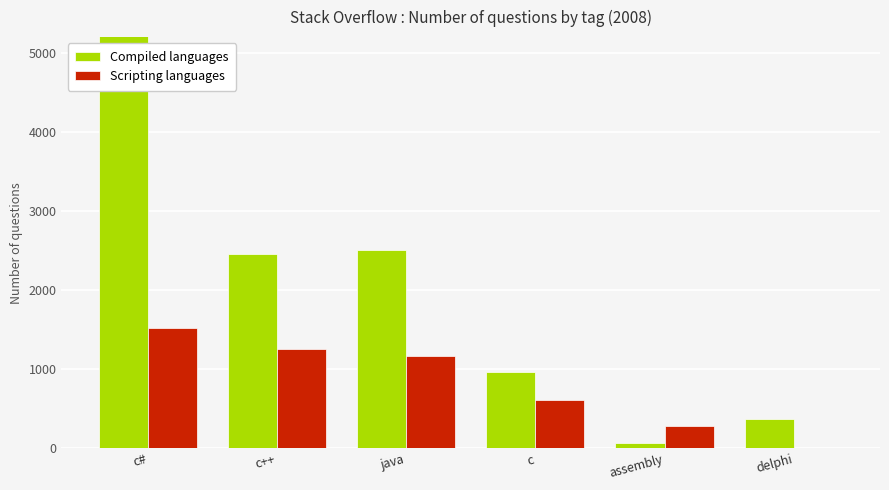

List the series in order of their peak value, lowest first.

Scripting languages, Compiled languages